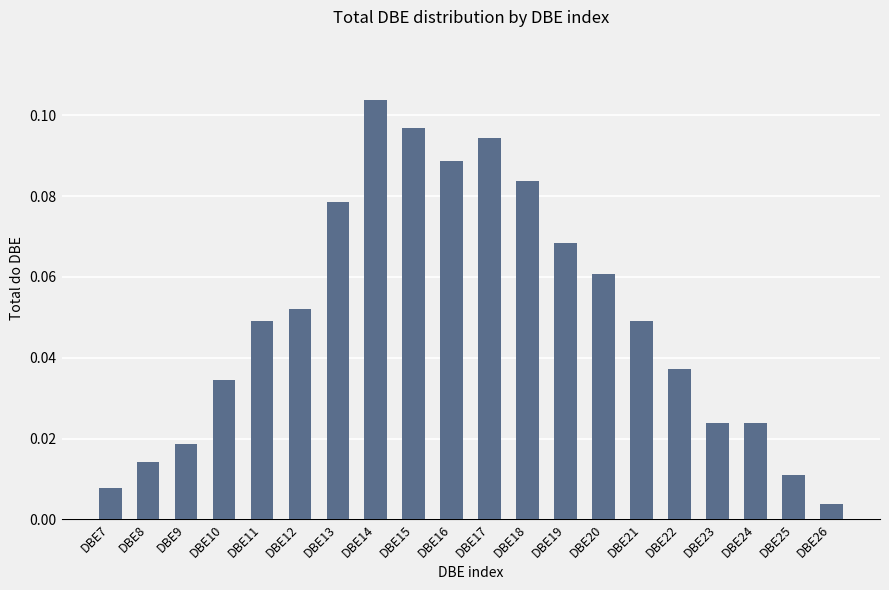

The value at DBE19 is 0.0. True or false?

False